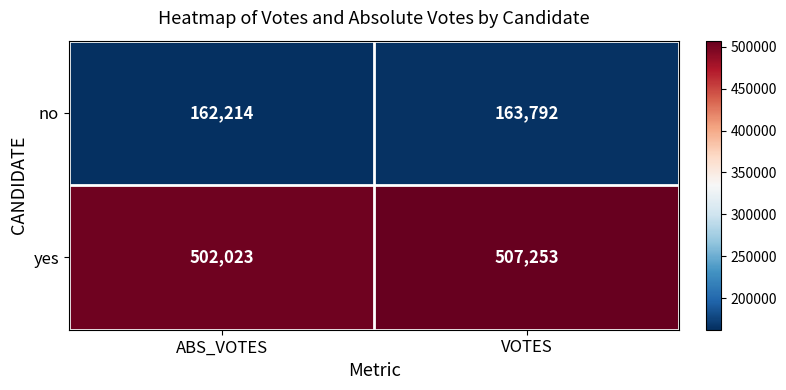

Reading left to right, what are all the values shown in this chart?

no: ABS_VOTES=162214	VOTES=163792
yes: ABS_VOTES=502023	VOTES=507253